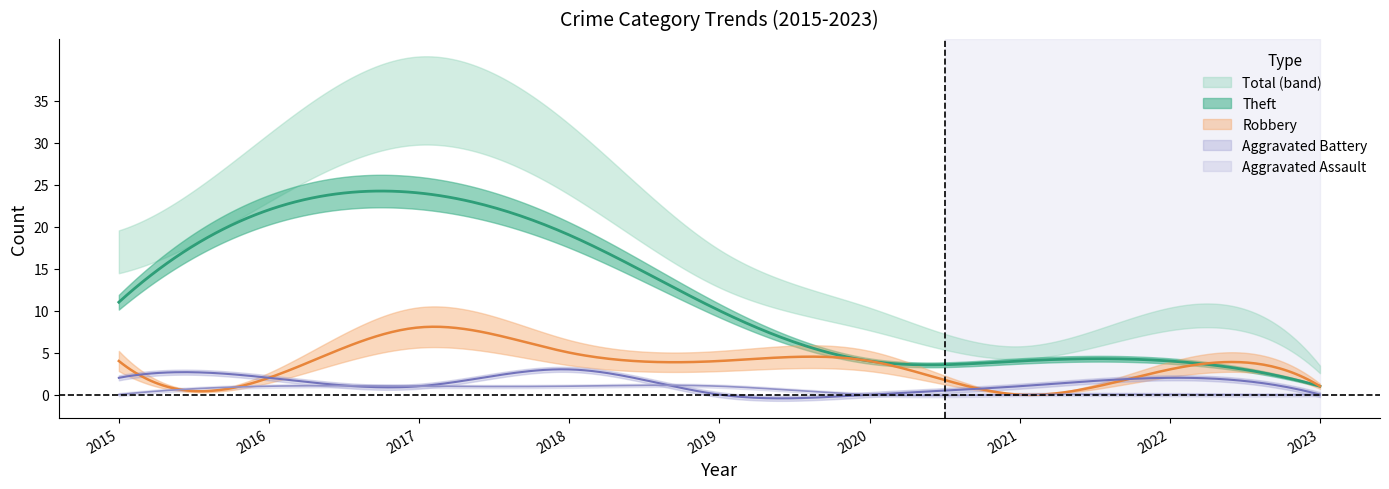

Reading left to right, extract all data points from this chart.

Robbery: 4	2	8	5	4	4	0	3	1
Theft: 11	22	24	19	10	4	4	4	1
Total: 17	27	35	28	15	9	5	9	3
Aggravated Battery: 2	2	1	3	0	0	1	2	0
Aggravated Assault: 0	1	1	1	1	0	0	0	0